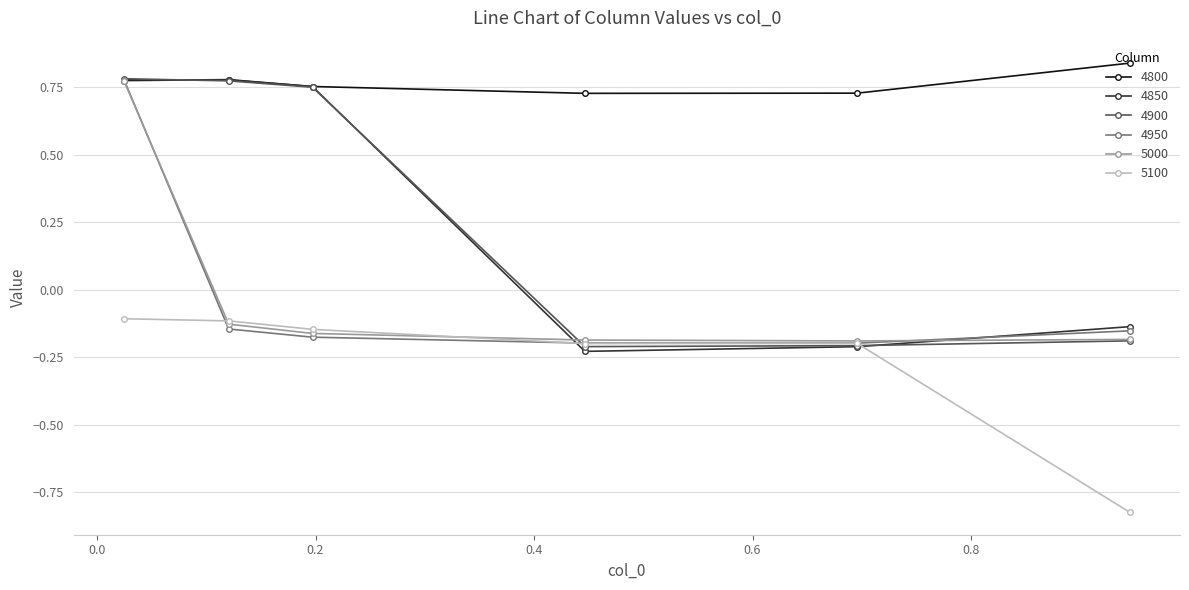

Count the 4900 values in the range 0 to 1.

3